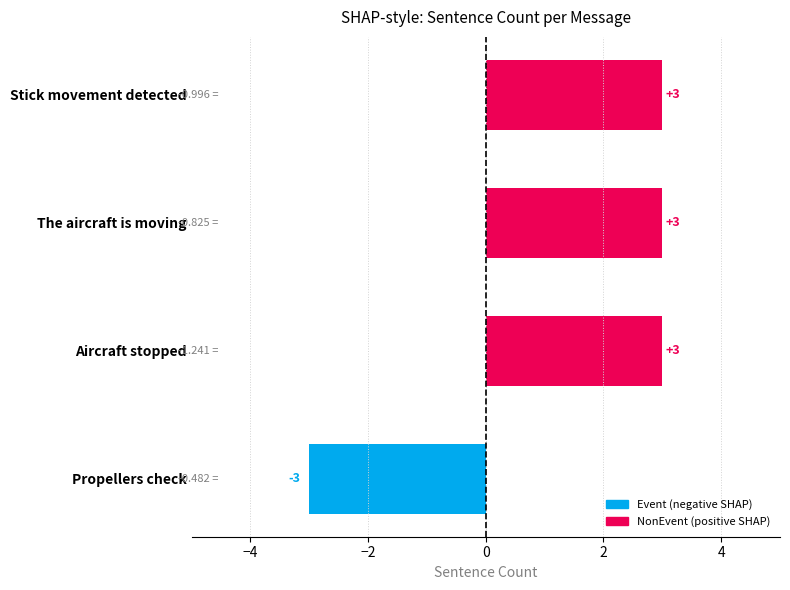

Which label corresponds to the smallest value in the chart?

Propellers check